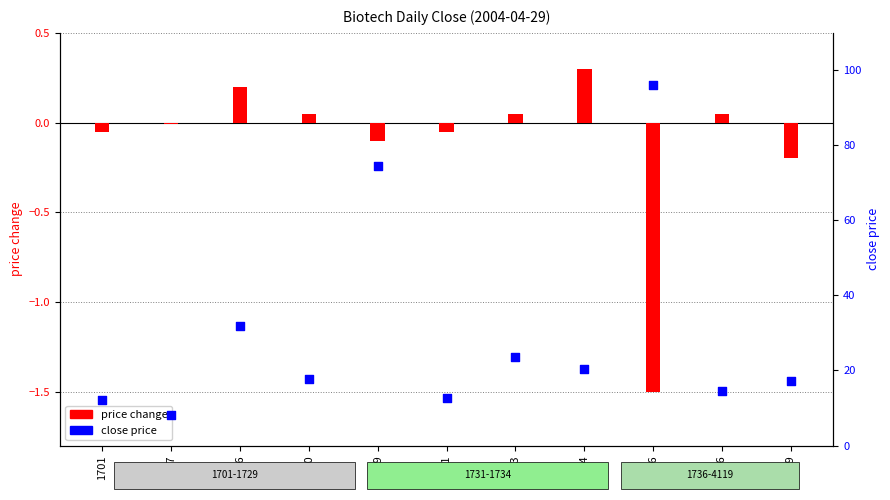

What is the total value across all series at 1733?

23.7